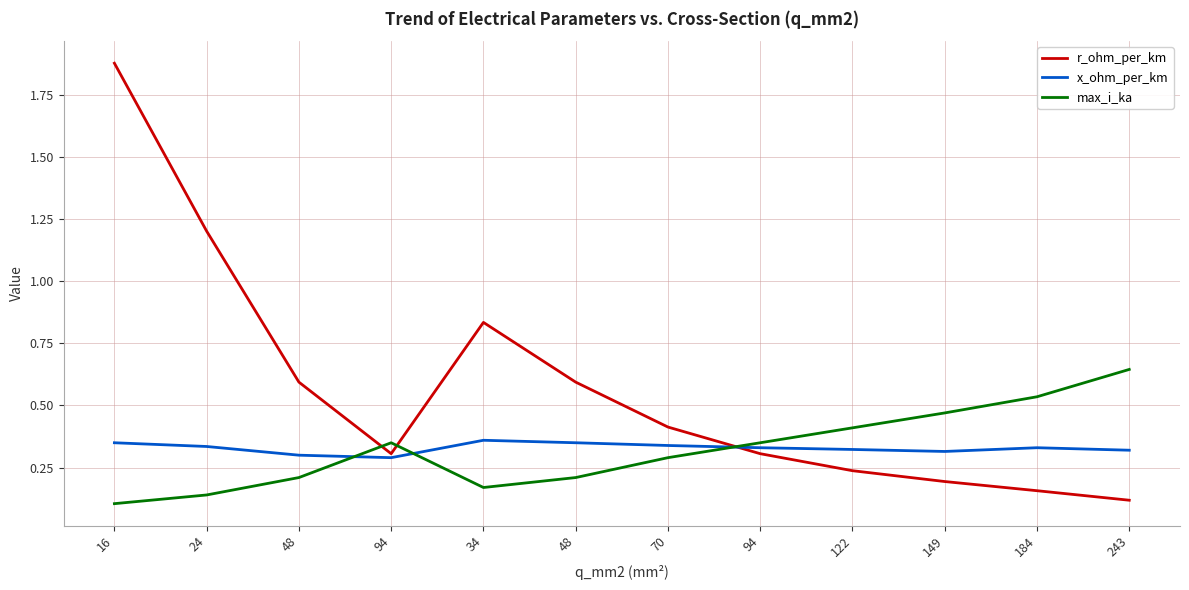

What are all the series names shown in the legend?

r_ohm_per_km, x_ohm_per_km, max_i_ka